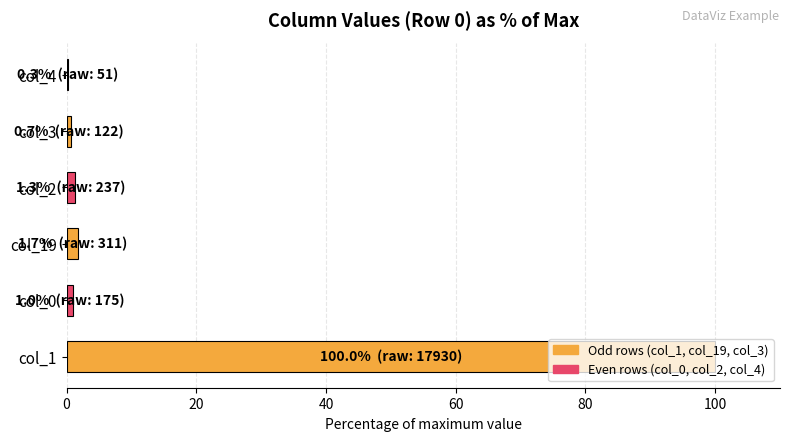

What is the greatest value displayed?

100.0